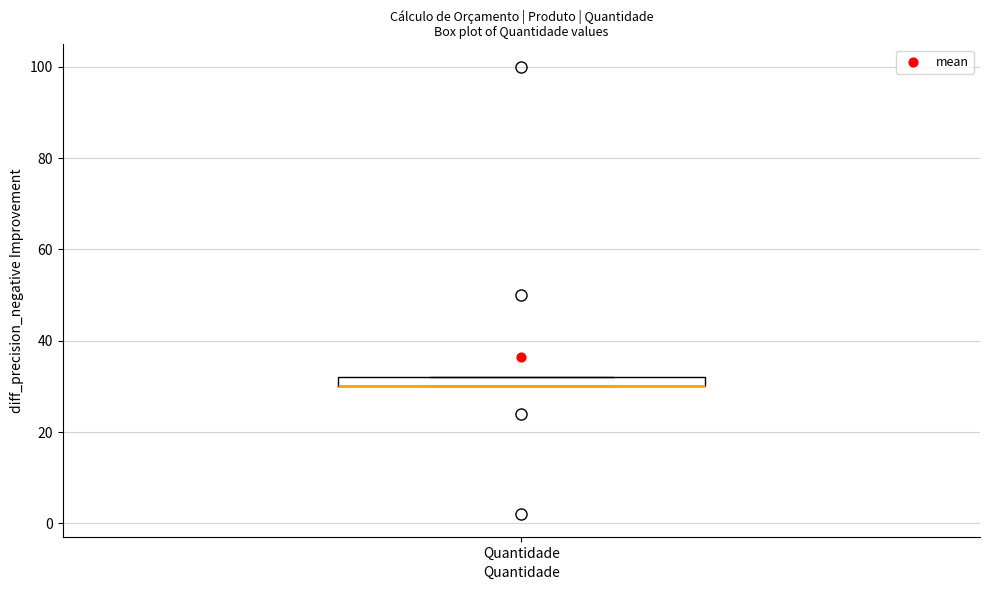

Where is the lower edge of the box for Quantidade on the y-axis? The values are not printed on the chart, so give them approximately, as read against the axis.

30